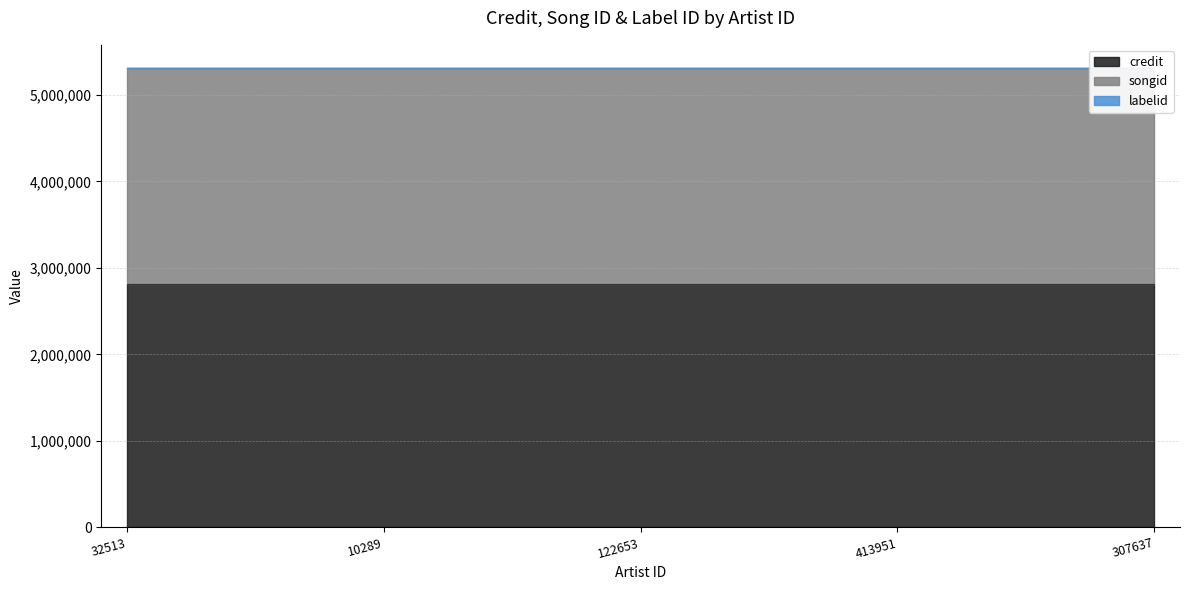

Reading right to left, what are all the values shown in this chart?

credit: 2815625	2815625	2815625	2815625	2815625
songid: 2489345	2489345	2489345	2489345	2489345
labelid: 7829	7829	7829	7829	7829